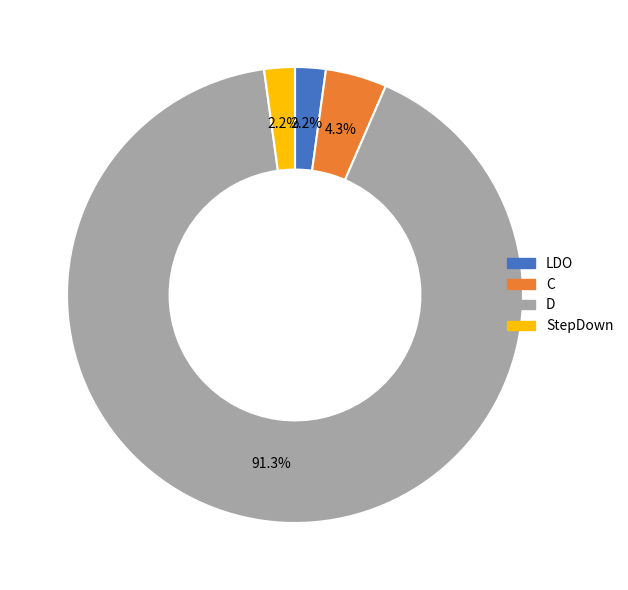

To the nearest percent, what is the combined percentage of D and C?

96%